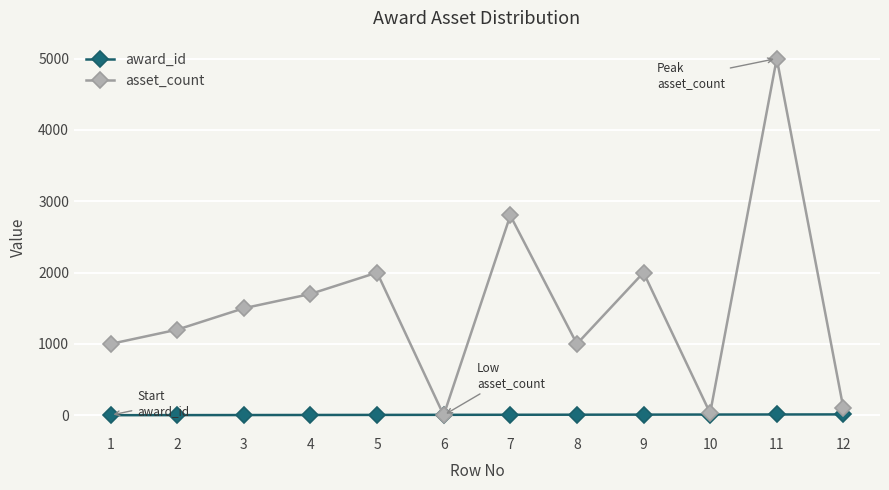

The value of asset_count at 7 is 4859. True or false?

False